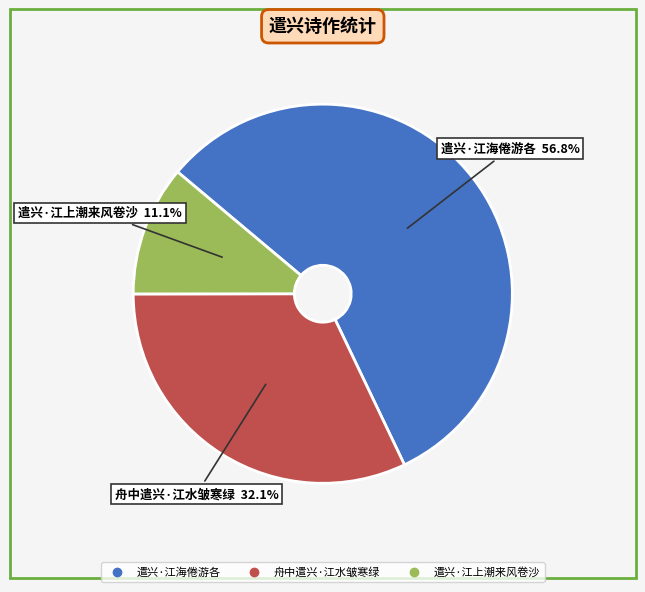

To the nearest percent, what is the average slice percentage?

33%